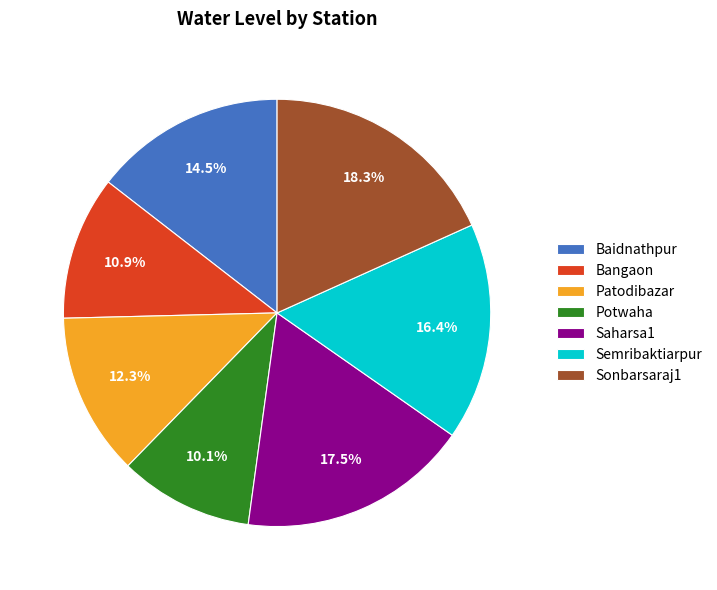

Which slice is the smallest?

Potwaha